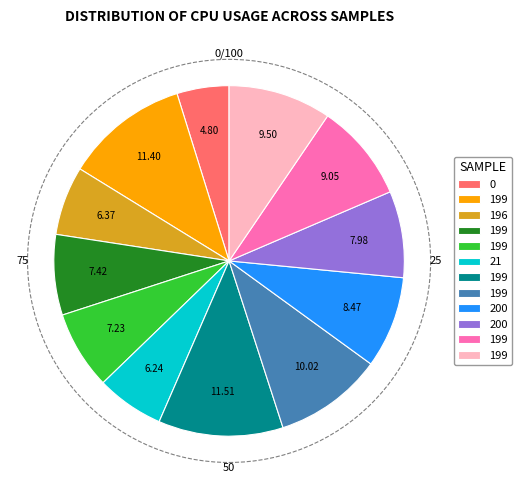

Is there any slice that represents more than half of the pie?

No